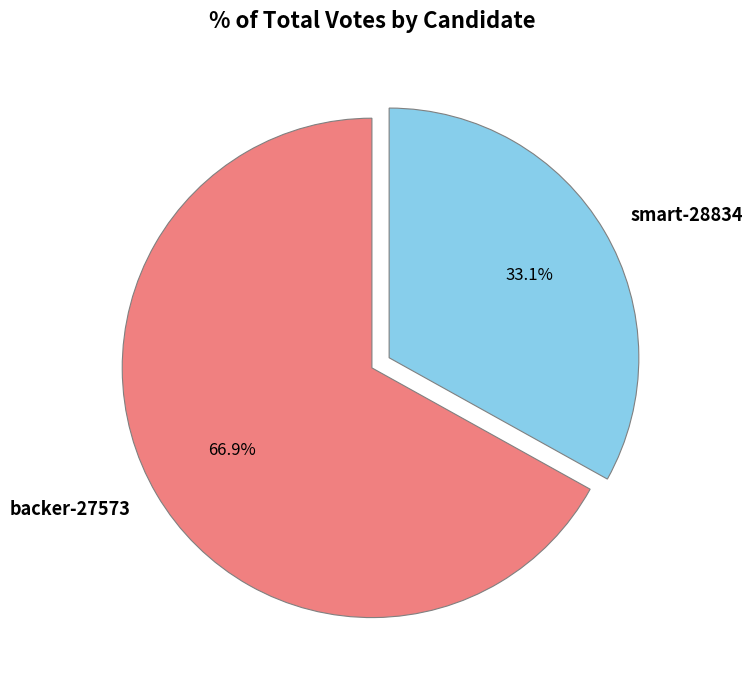

Is the sum of backer-27573 and smart-28834 greater than half?

Yes